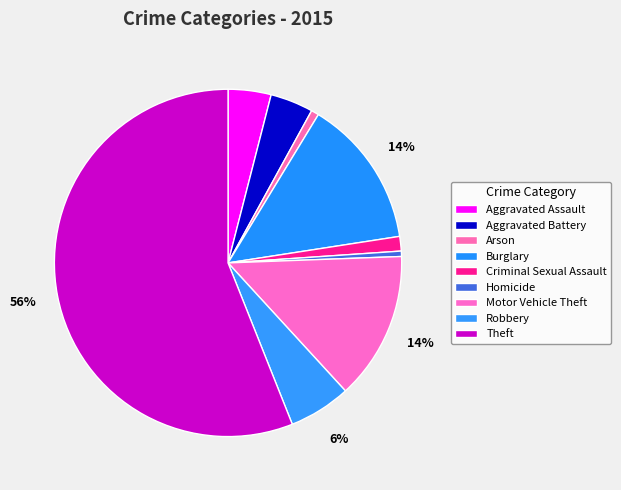

To the nearest percent, what portion does Arson represent?

1%